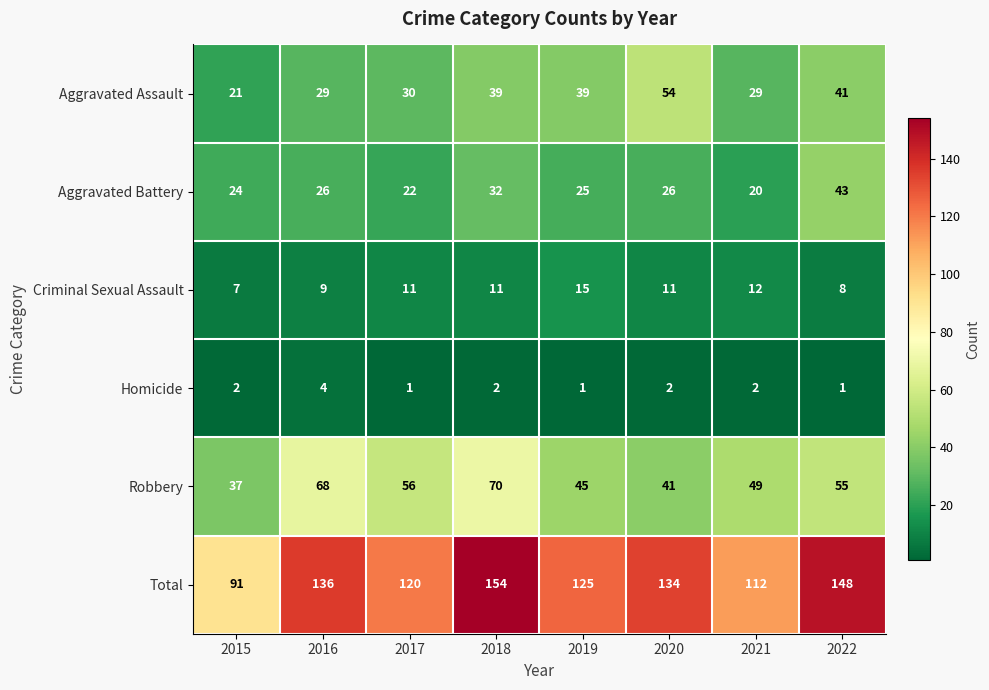

What is the average value of the Robbery series?

53